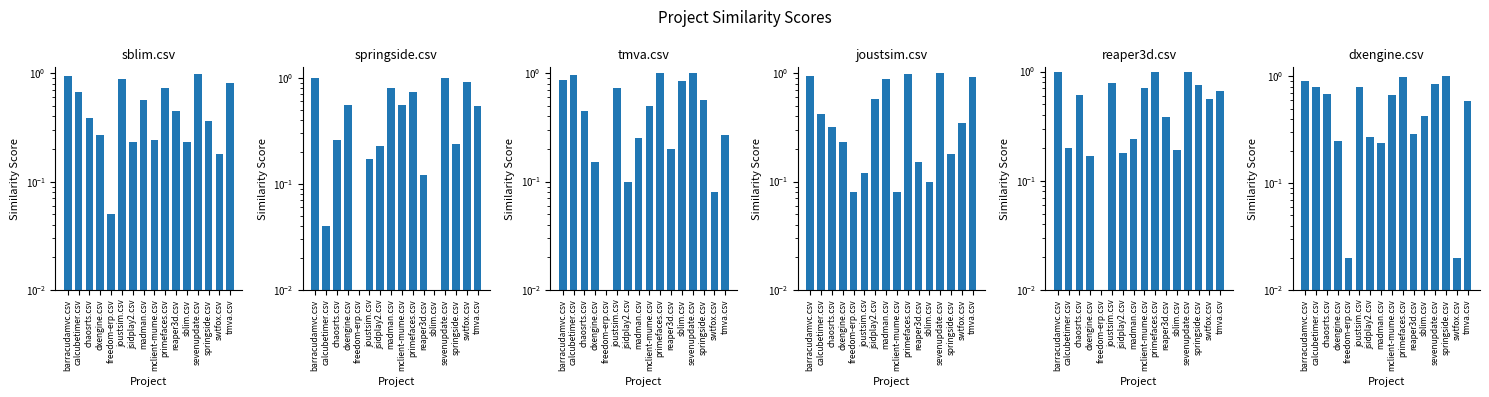

Reading right to left, what are all the values shown in this chart?

sblim.csv: 0.8	0.2	0.4	1.0	0.2	0.5	0.7	0.2	0.6	0.2	0.9	0.1	0.3	0.4	0.7	0.9
springside.csv: 0.5	0.9	0.2	1.0	0.0	0.1	0.7	0.6	0.8	0.2	0.2	0.0	0.6	0.3	0.0	1.0
tmva.csv: 0.3	0.1	0.6	1.0	0.8	0.2	1.0	0.5	0.2	0.1	0.7	0.0	0.1	0.5	1.0	0.9
joustsim.csv: 0.9	0.3	0.2	1.0	0.1	0.1	1.0	0.1	0.9	0.6	0.1	0.1	0.2	0.3	0.4	0.9
reaper3d.csv: 0.7	0.6	0.8	1.0	0.2	0.4	1.0	0.7	0.2	0.2	0.8	0.0	0.2	0.6	0.2	1.0
dxengine.csv: 0.6	0.0	1.0	0.8	0.4	0.3	1.0	0.7	0.2	0.3	0.8	0.0	0.2	0.7	0.8	0.9